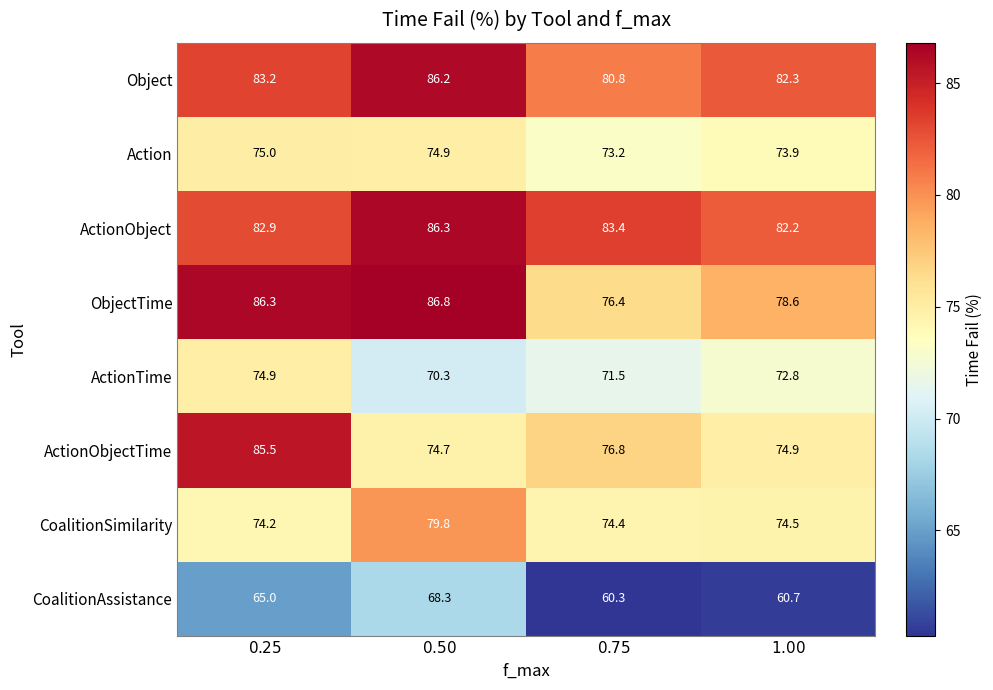

What is the highest value of the CoalitionSimilarity series?

79.8